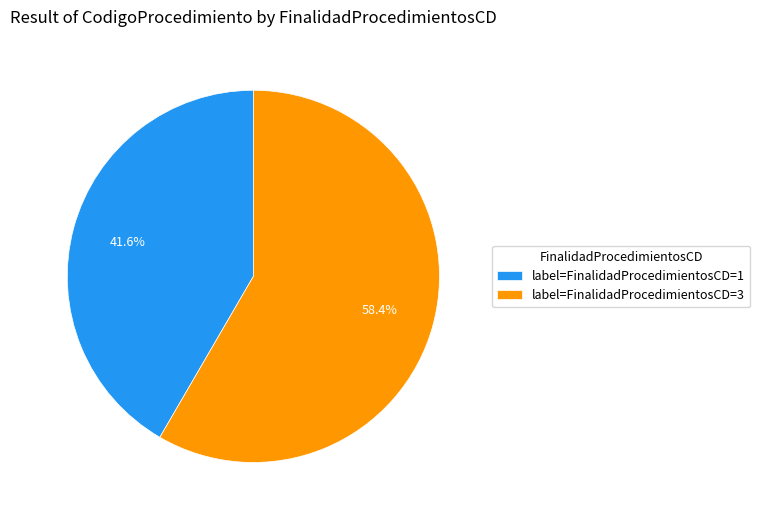

Which slice is the largest?

label=FinalidadProcedimientosCD=3